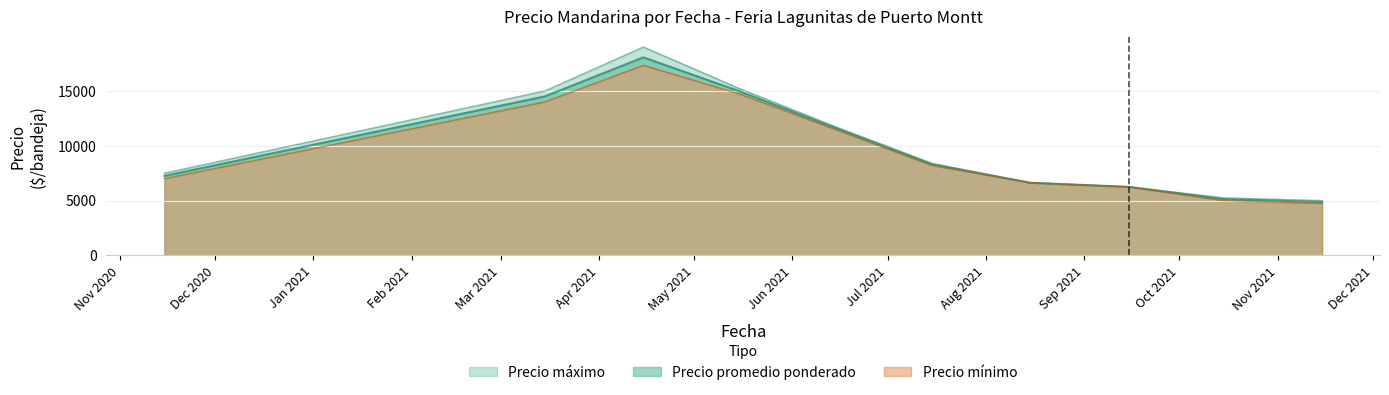

True or false: Precio maximo and Precio promedio ponderado cross at least once.

False